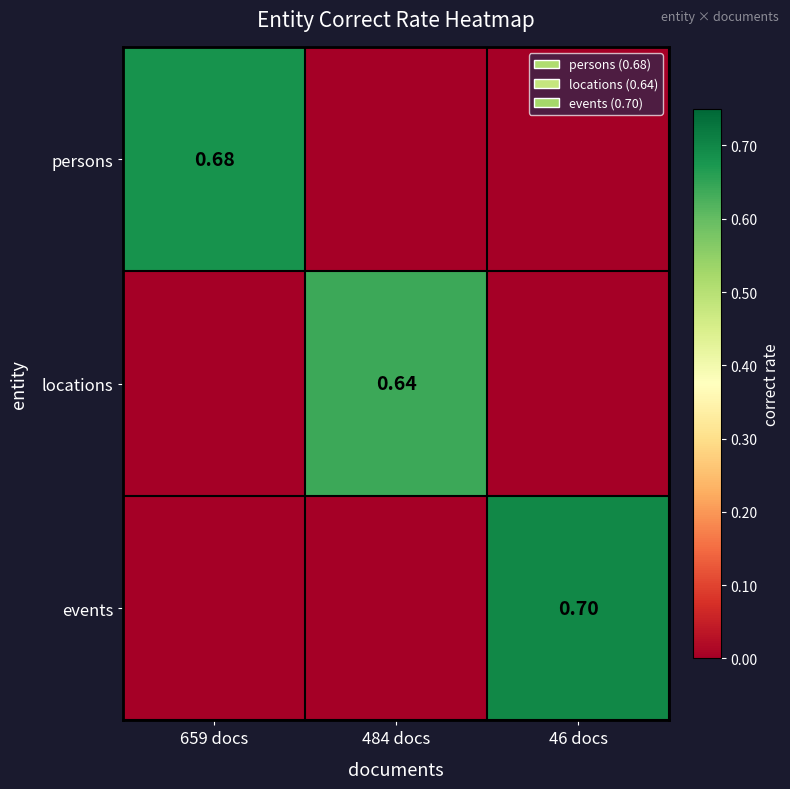

What is the spread (max minus min) of values at 659 docs?

0.7